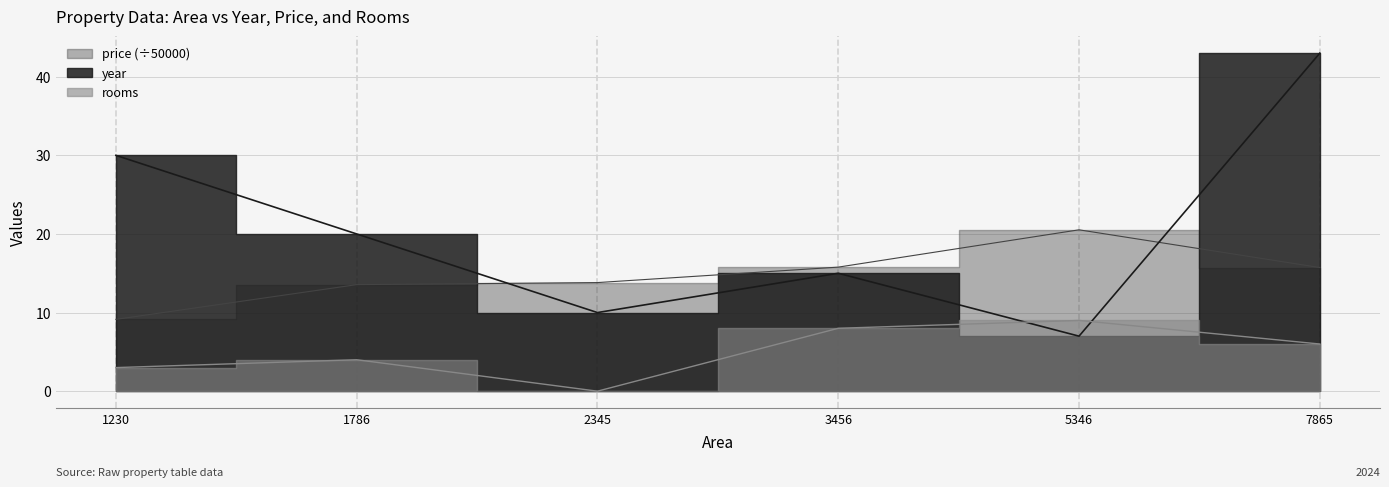

The year series shows 15.0 at 3456. True or false?

True